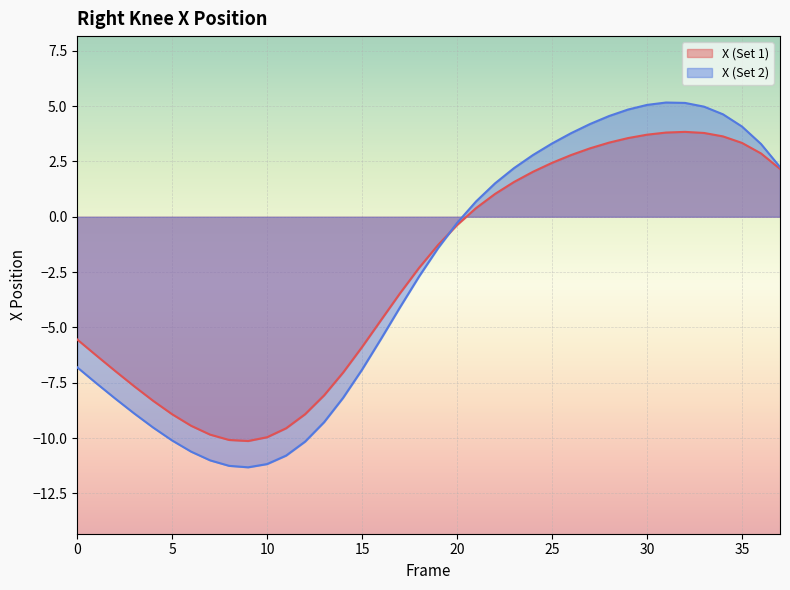

Rank the series at 26 from highest to lowest value.

X_2, X